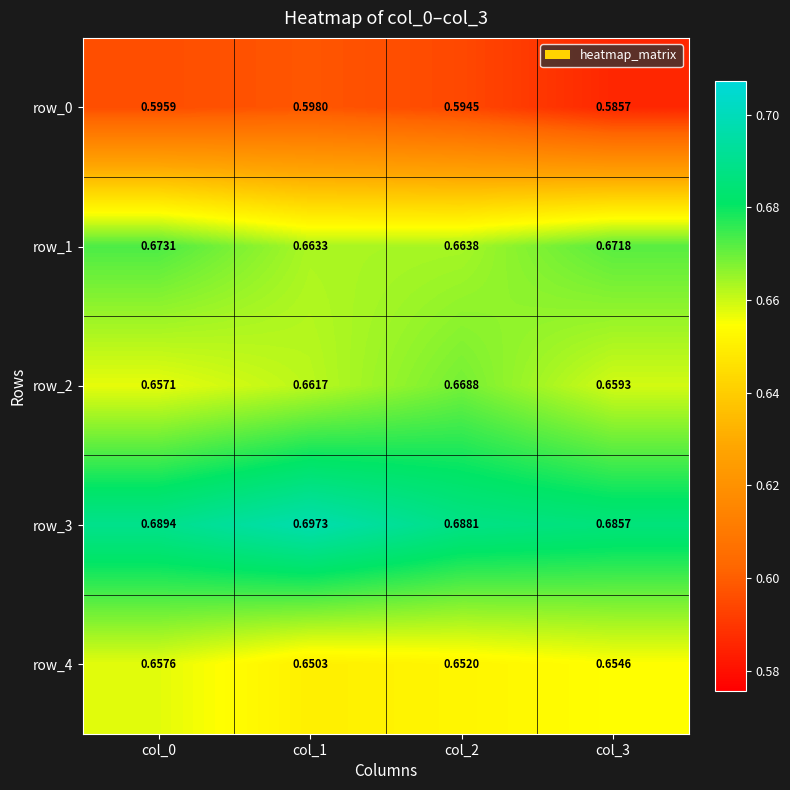

List the labels in order of row_3 value, largest first.

col_1, col_0, col_2, col_3